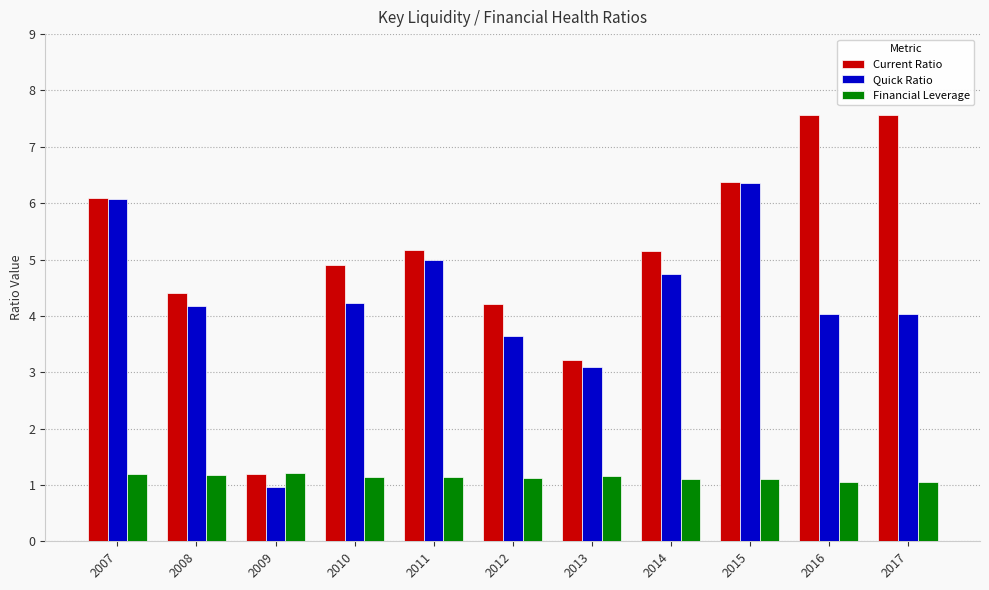

At 2011, list the series in order from largest to smallest.

Current Ratio, Quick Ratio, Financial Leverage